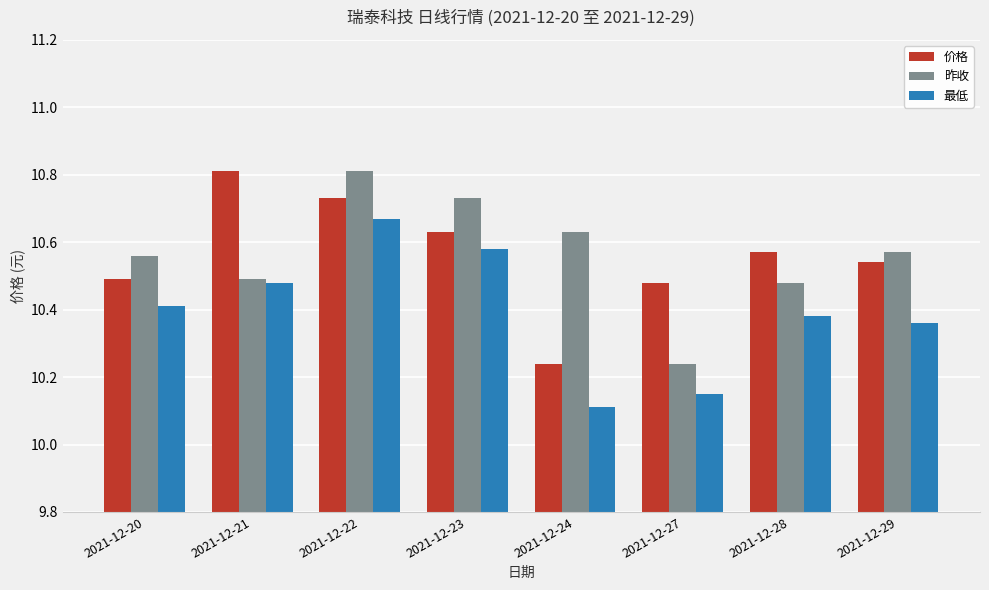

What is the highest value of the 价格 series?

10.8